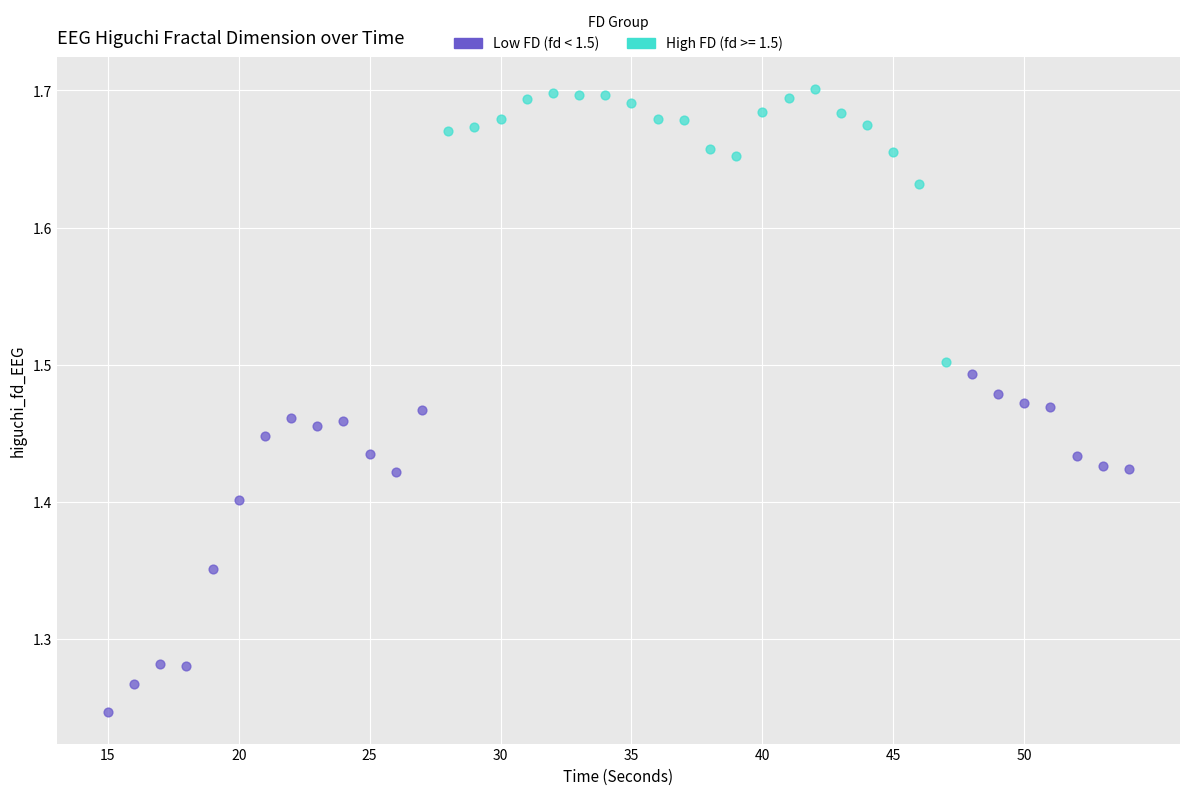

Which series contains the lowest Y value?

Low FD (fd < 1.5)